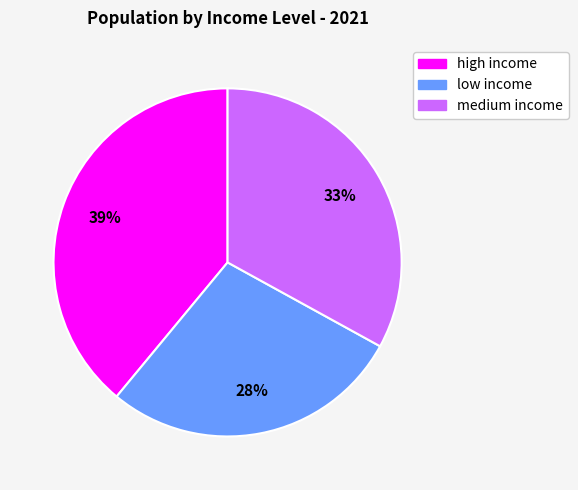

Rank the categories by value from highest to lowest.

high income, medium income, low income